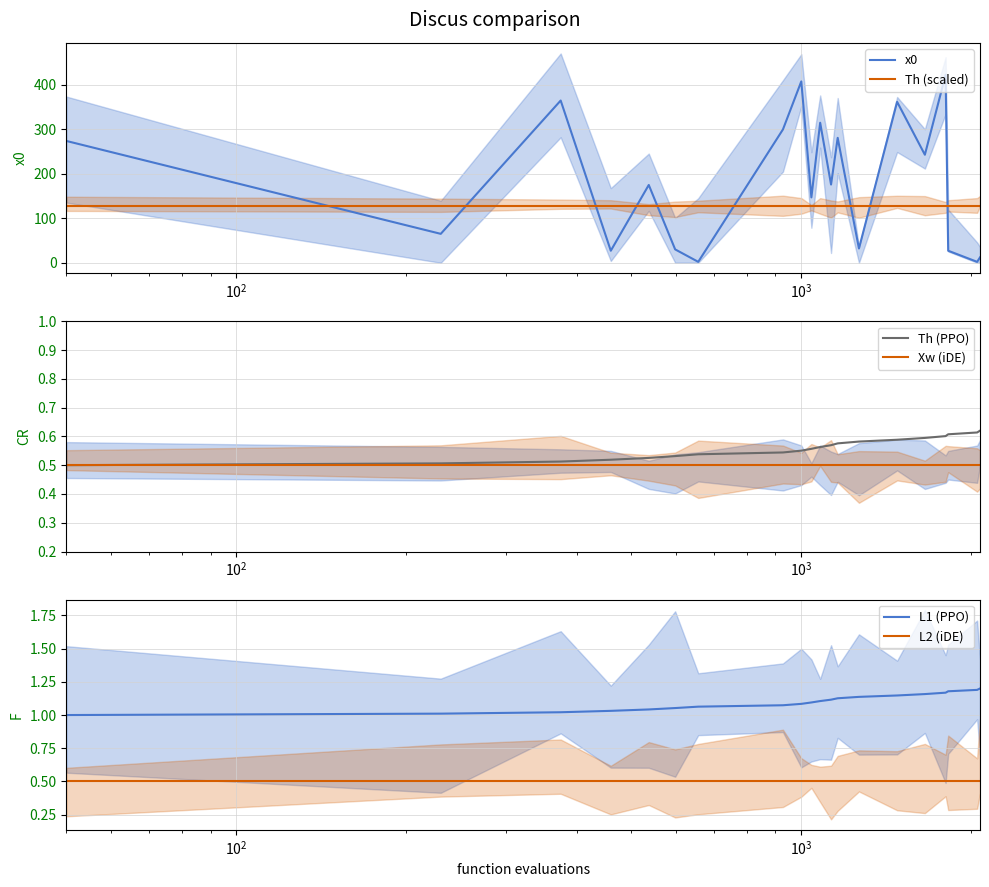

True or false: L2 (iDE) and L1 (PPO) intersect in this chart.

False